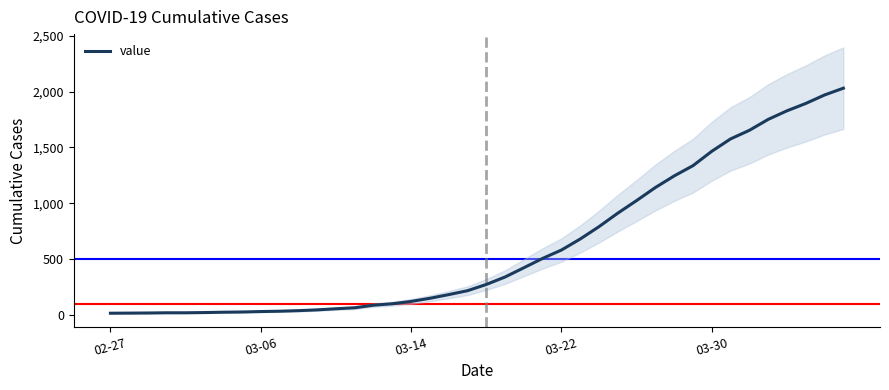

What is the value of the 17th point from the left?

119